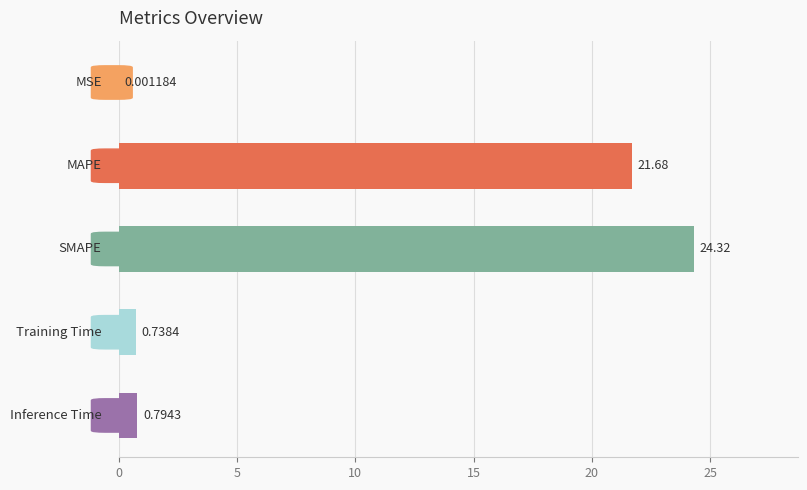

What is the sum of all values?

47.5